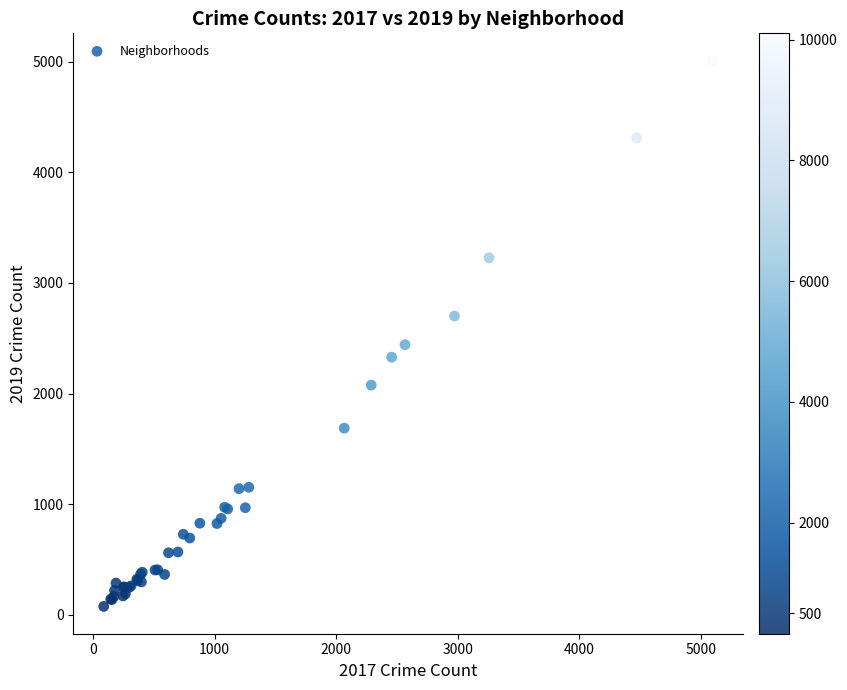

What Y value in the scatter plot is closest to 2542?

2441